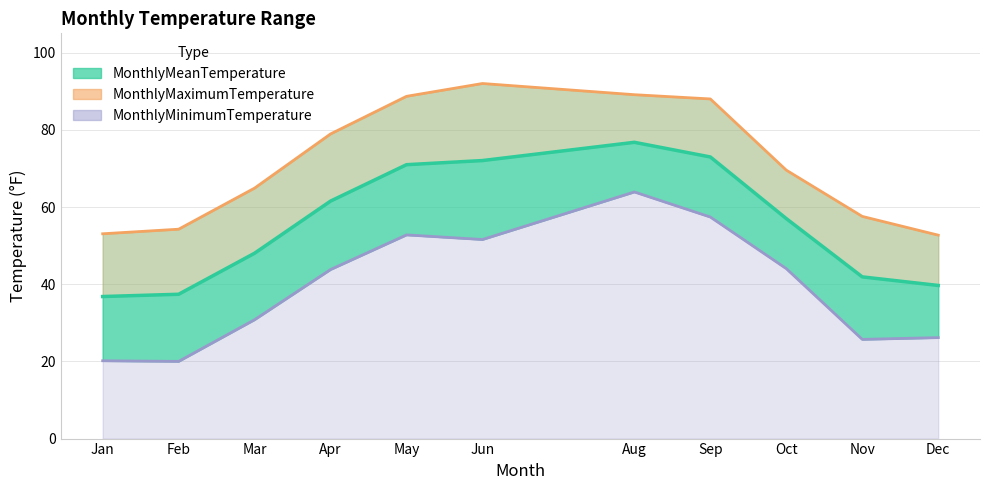

True or false: MonthlyMinimumTemperature and MonthlyMaximumTemperature intersect in this chart.

False